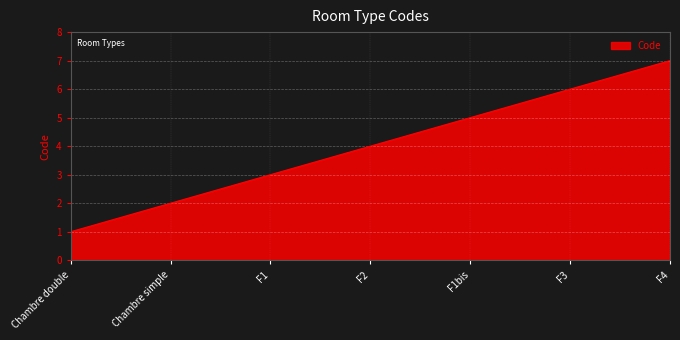

What is the ratio of the value at F1bis to the value at Chambre double?

5.0